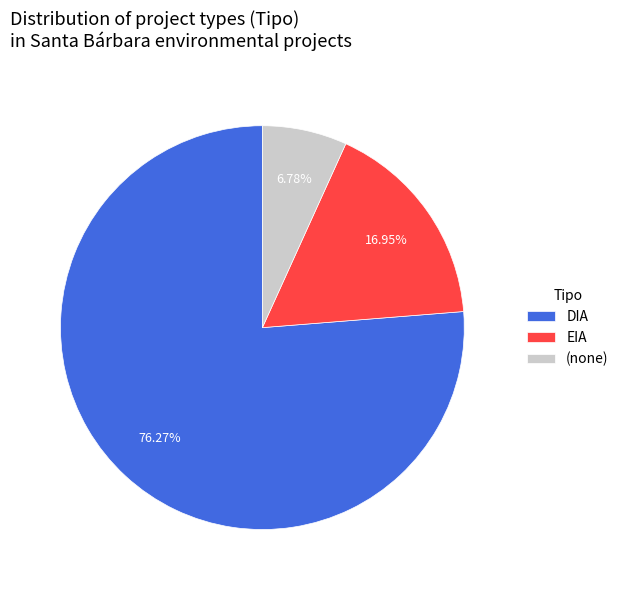

What percentage do DIA and EIA together represent?

93.2%